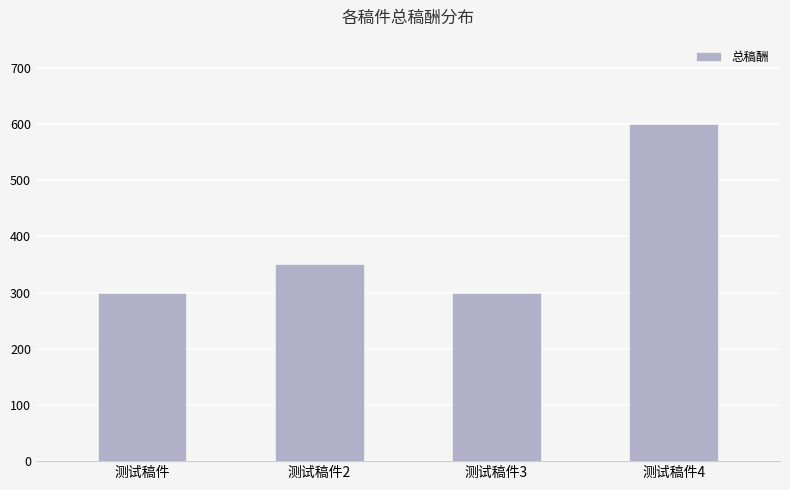

How many values are between 300 and 600?

4